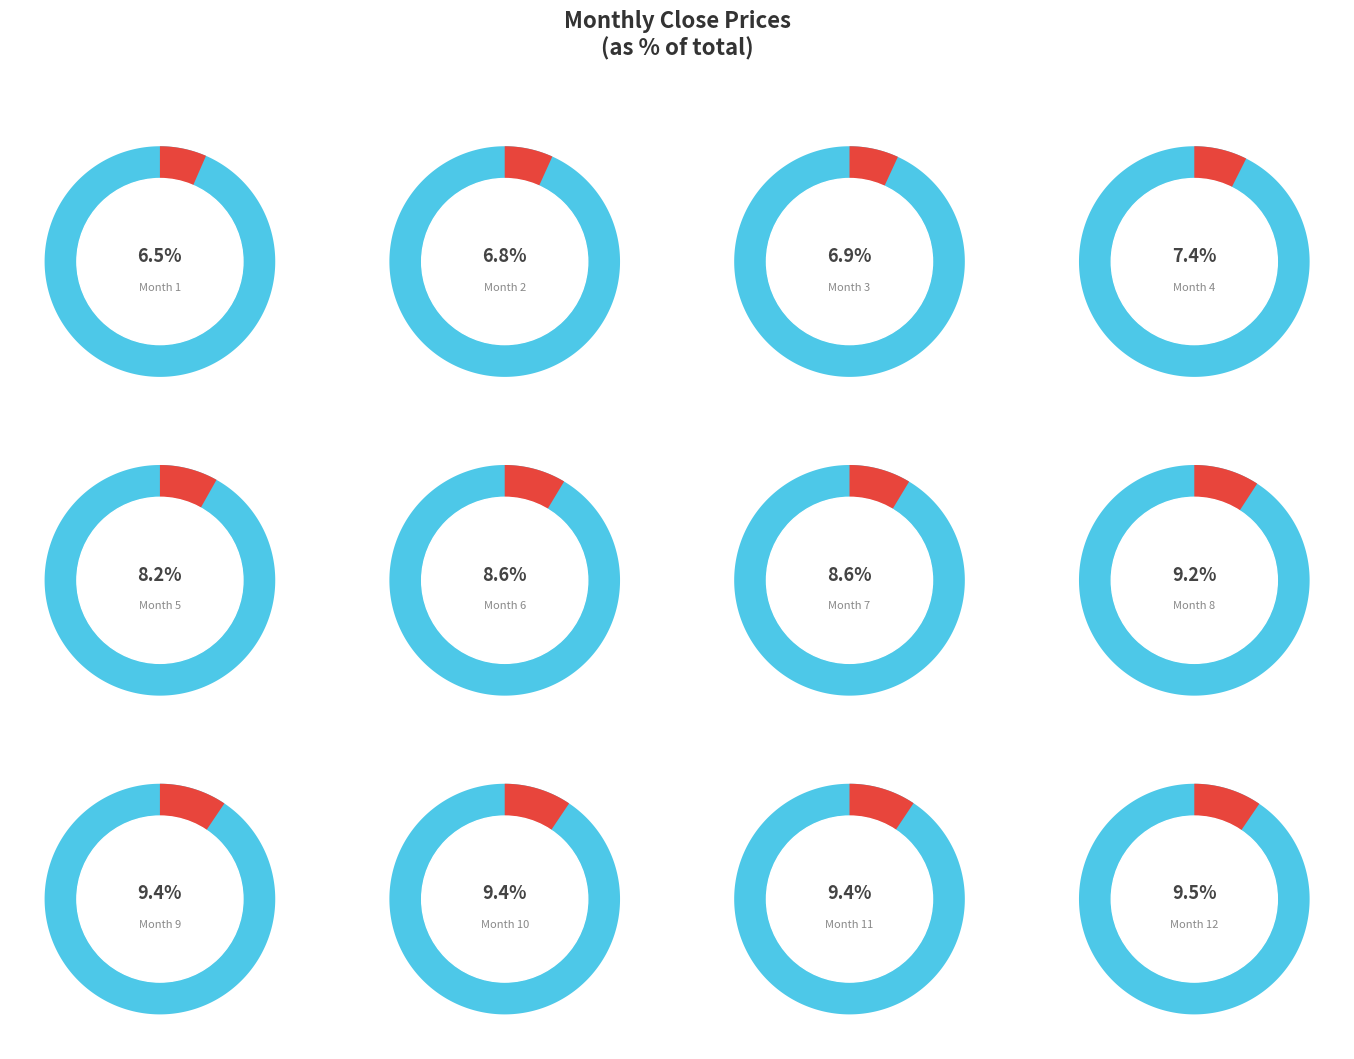

Rank the categories by value from highest to lowest.

12, 9, 10, 11, 8, 7, 6, 5, 4, 3, 2, 1